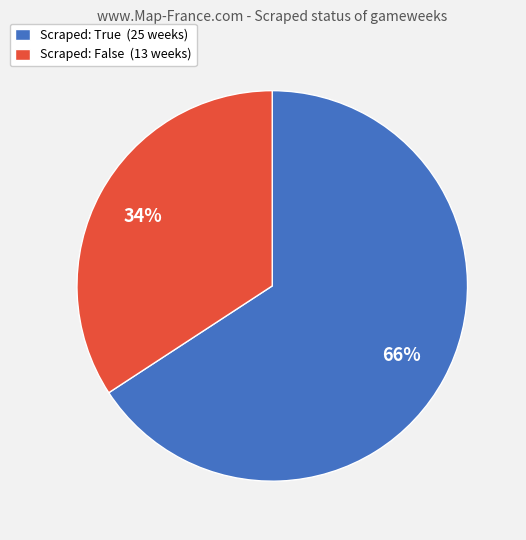

How many slices are in this pie chart?

2